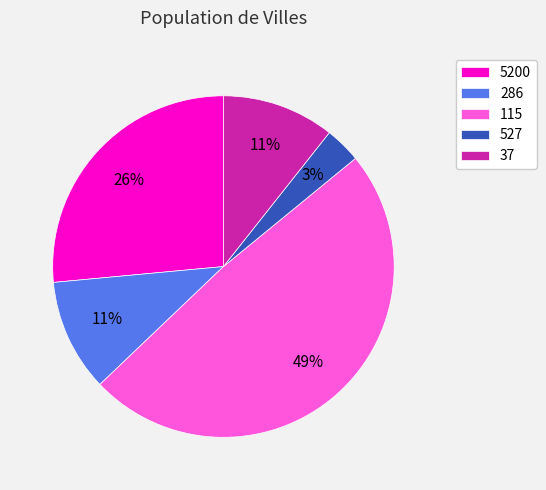

To the nearest percent, what is the combined percentage of 37 and 5200?

37%